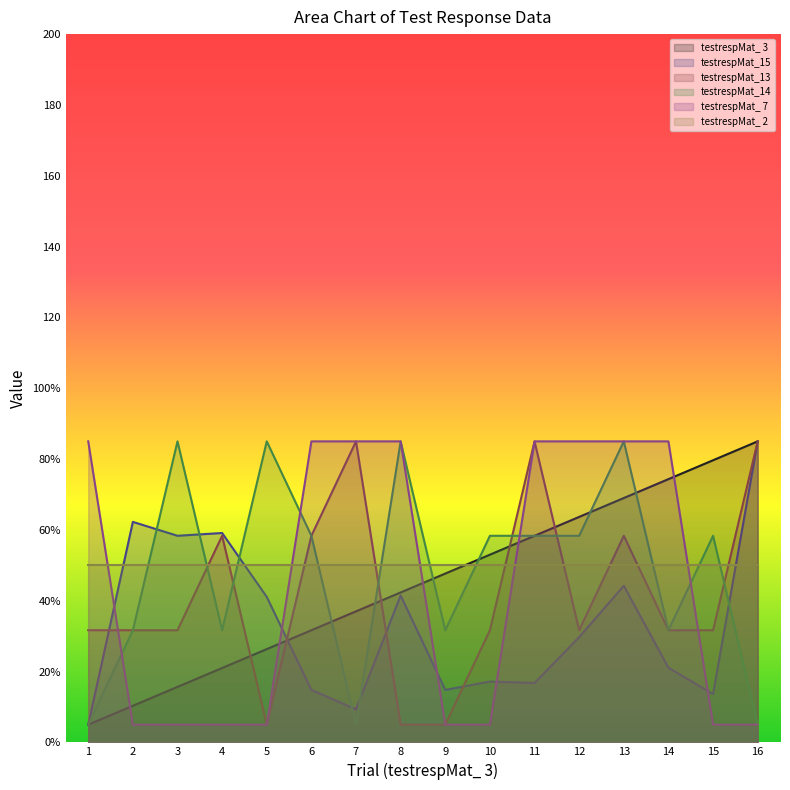

What is the difference between the maximum and minimum values in the testrespMat_13 series?

80.0